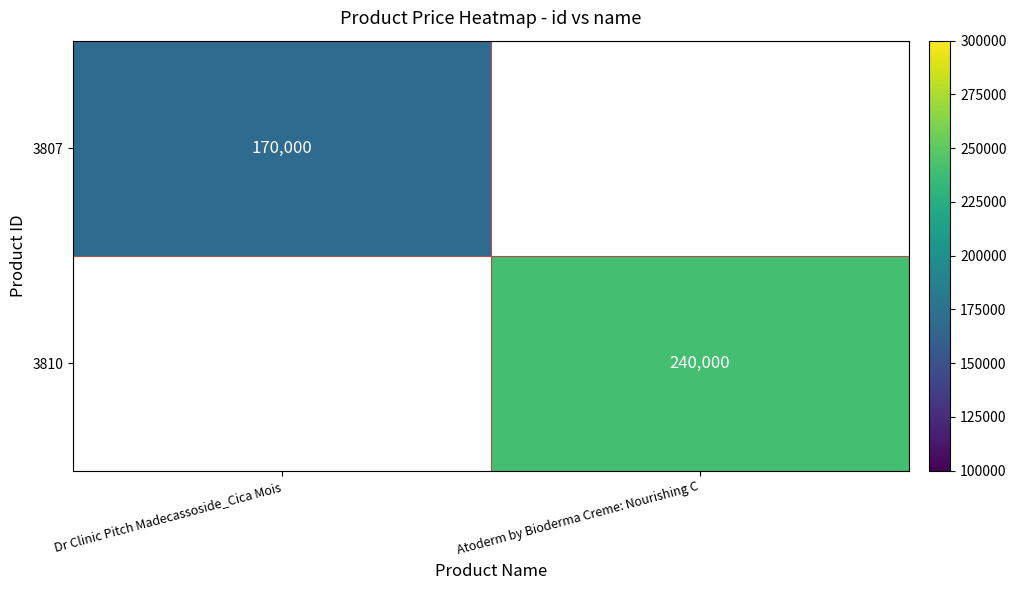

The value of 3810 at Atoderm by Bioderma Creme: Nourishing C is 240000. True or false?

True